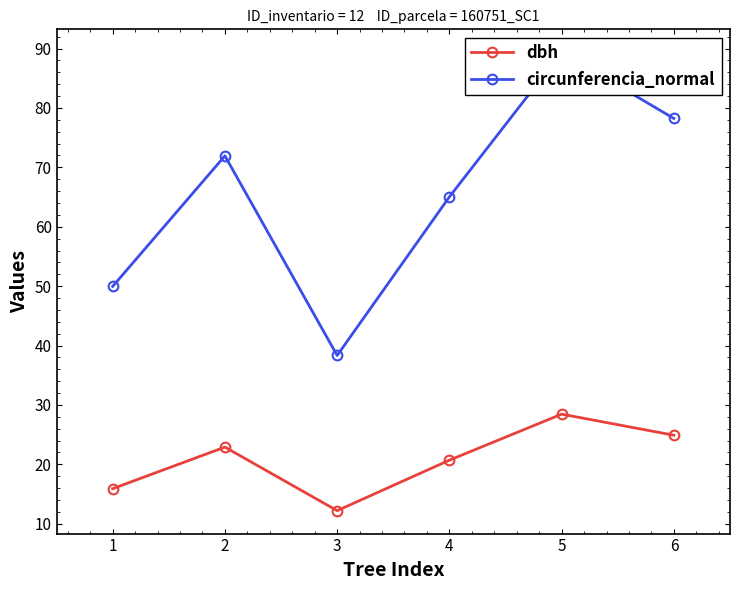

Is it true that circunferencia_normal equals 64.5 at 3?

False